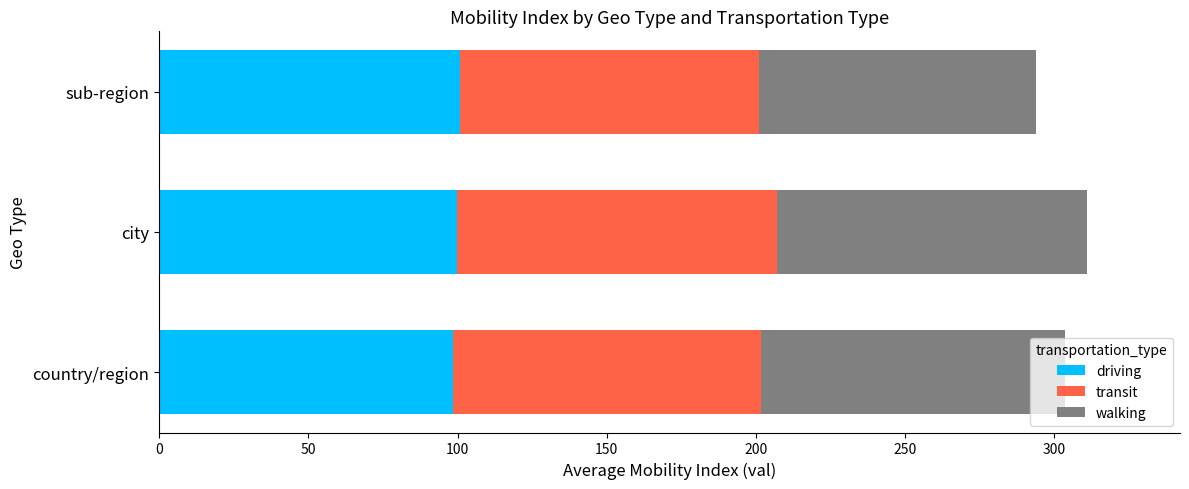

What is the total value across all series at country/region?

303.4